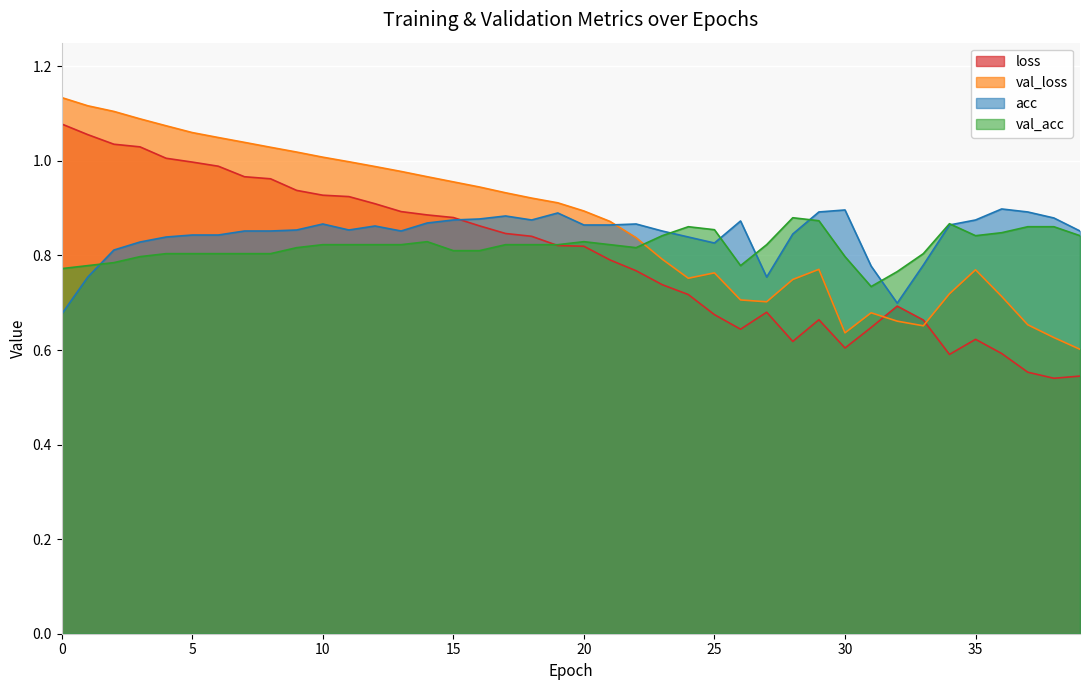

Reading left to right, list all the values displayed in this chart.

loss: 1.1	1.1	1.0	1.0	1.0	1.0	1.0	1.0	1.0	0.9	0.9	0.9	0.9	0.9	0.9	0.9	0.9	0.8	0.8	0.8	0.8	0.8	0.8	0.7	0.7	0.7	0.6	0.7	0.6	0.7	0.6	0.6	0.7	0.7	0.6	0.6	0.6	0.6	0.5	0.5
val_loss: 1.1	1.1	1.1	1.1	1.1	1.1	1.0	1.0	1.0	1.0	1.0	1.0	1.0	1.0	1.0	1.0	0.9	0.9	0.9	0.9	0.9	0.9	0.8	0.8	0.8	0.8	0.7	0.7	0.7	0.8	0.6	0.7	0.7	0.7	0.7	0.8	0.7	0.7	0.6	0.6
acc: 0.7	0.8	0.8	0.8	0.8	0.8	0.8	0.9	0.9	0.9	0.9	0.9	0.9	0.9	0.9	0.9	0.9	0.9	0.9	0.9	0.9	0.9	0.9	0.9	0.8	0.8	0.9	0.8	0.8	0.9	0.9	0.8	0.7	0.8	0.9	0.9	0.9	0.9	0.9	0.9
val_acc: 0.8	0.8	0.8	0.8	0.8	0.8	0.8	0.8	0.8	0.8	0.8	0.8	0.8	0.8	0.8	0.8	0.8	0.8	0.8	0.8	0.8	0.8	0.8	0.8	0.9	0.9	0.8	0.8	0.9	0.9	0.8	0.7	0.8	0.8	0.9	0.8	0.8	0.9	0.9	0.8